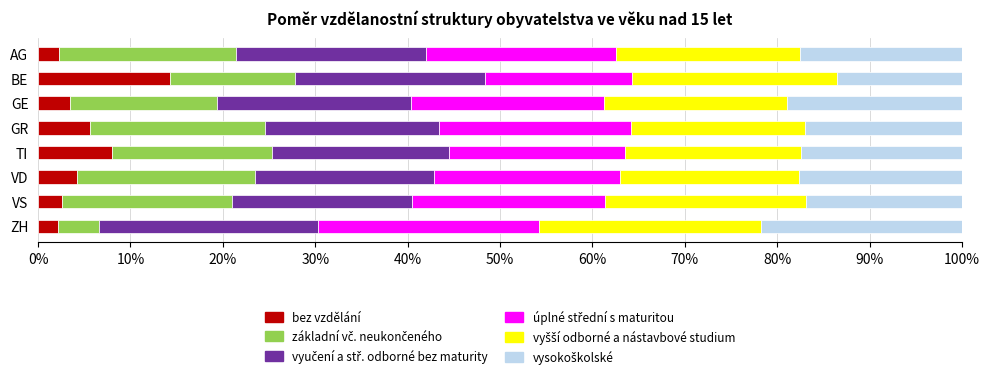

Which category has the highest value in the bez vzdělání series?

BE